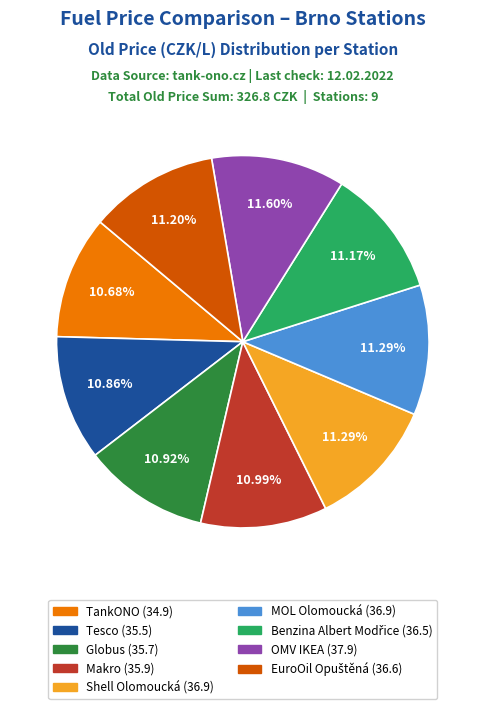

What is the ratio of the value at Makro to the value at TankONO?

1.0